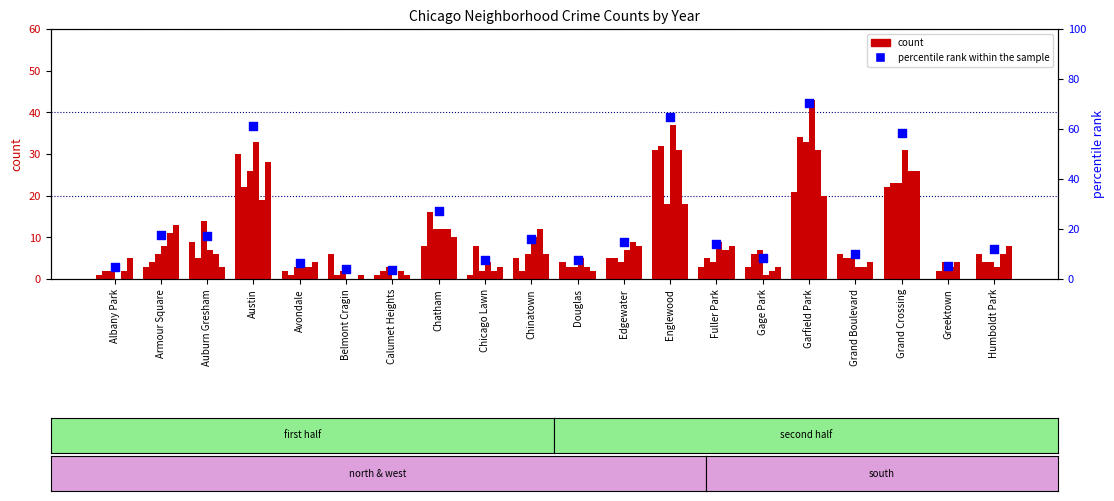

What is the ratio of the value at Greektown to the value at Englewood?

0.1